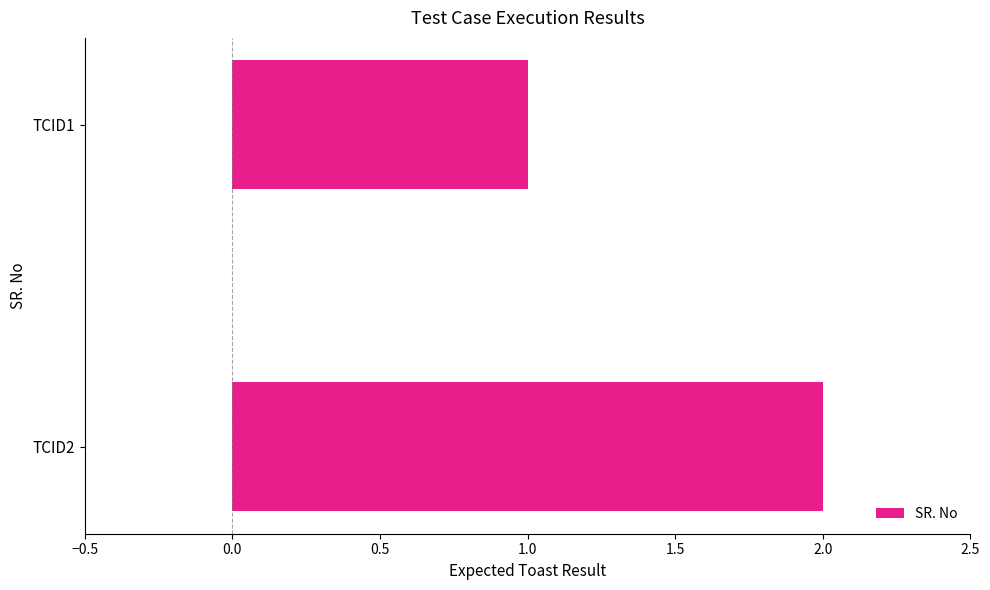

Reading bottom to top, transcribe all the data shown in this chart.

TCID2=2	TCID1=1